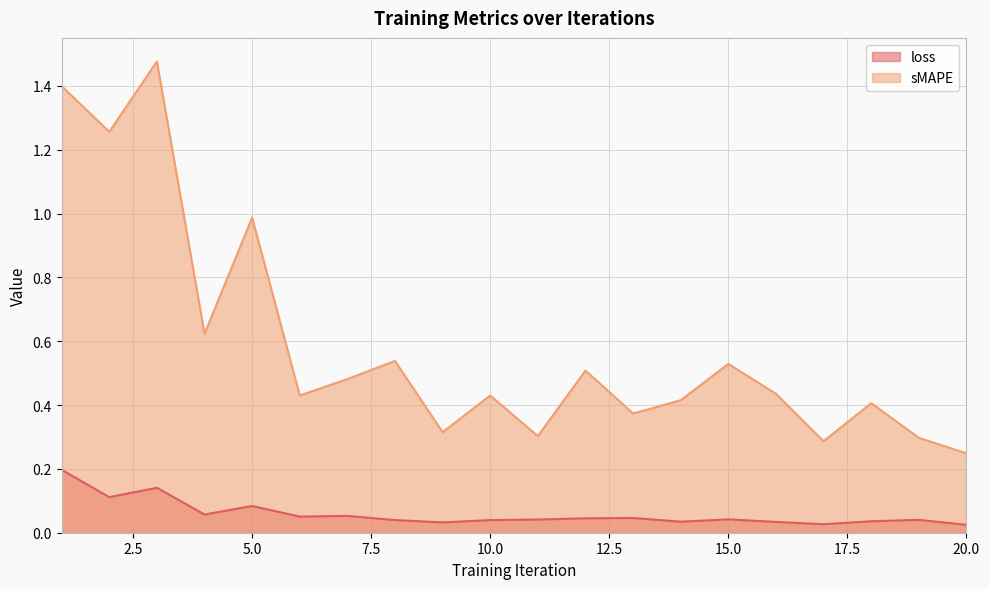

Does the chart display data point markers on the line(s)?

No